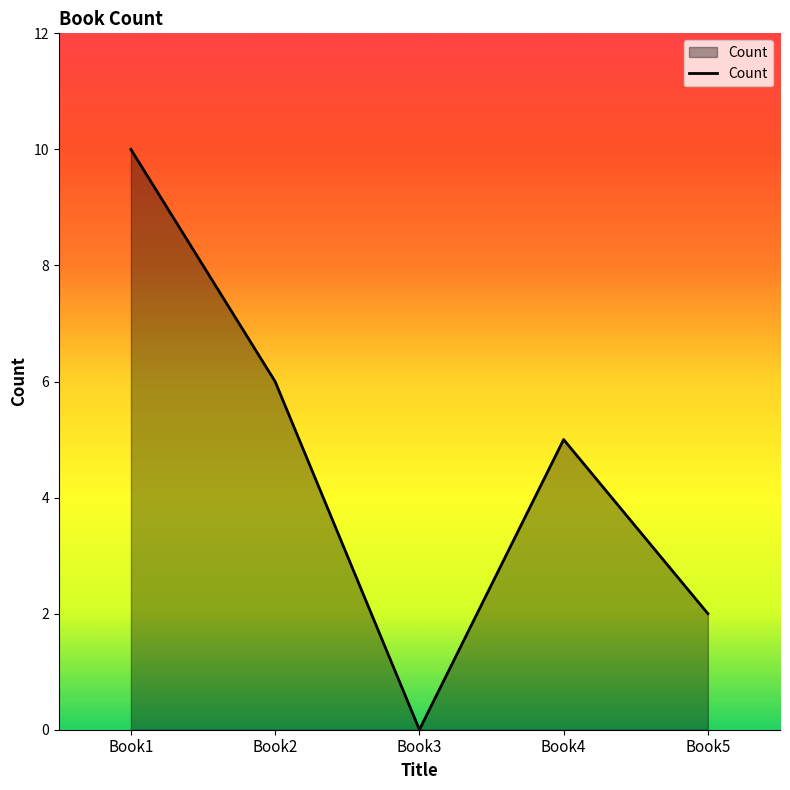

At which category does the chart reach its peak across all series?

Book1